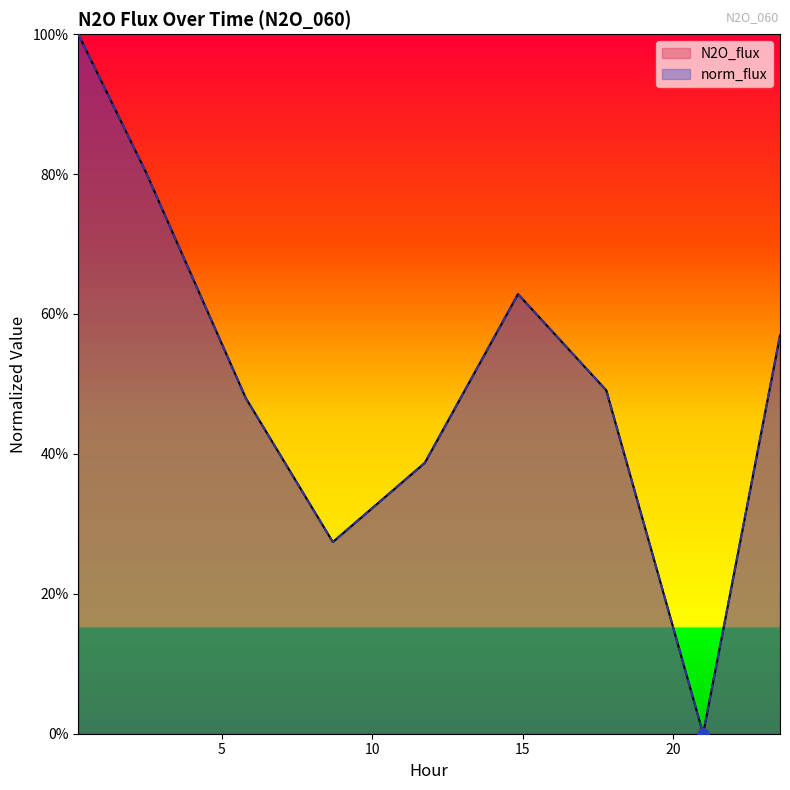

At how many categories does at least one series exceed 0?

8